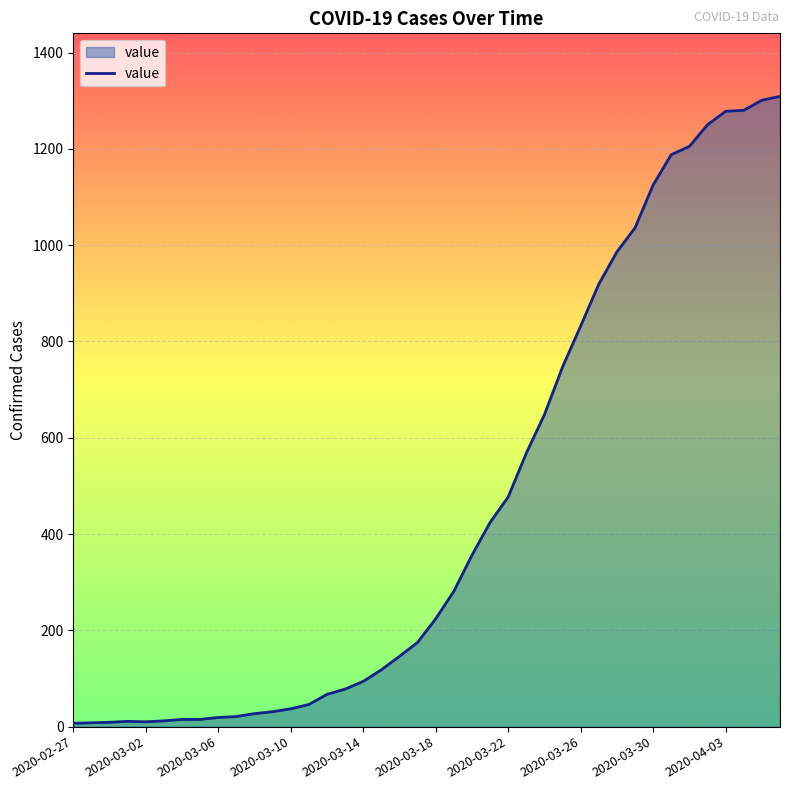

What is the difference between the maximum and minimum values?

1302